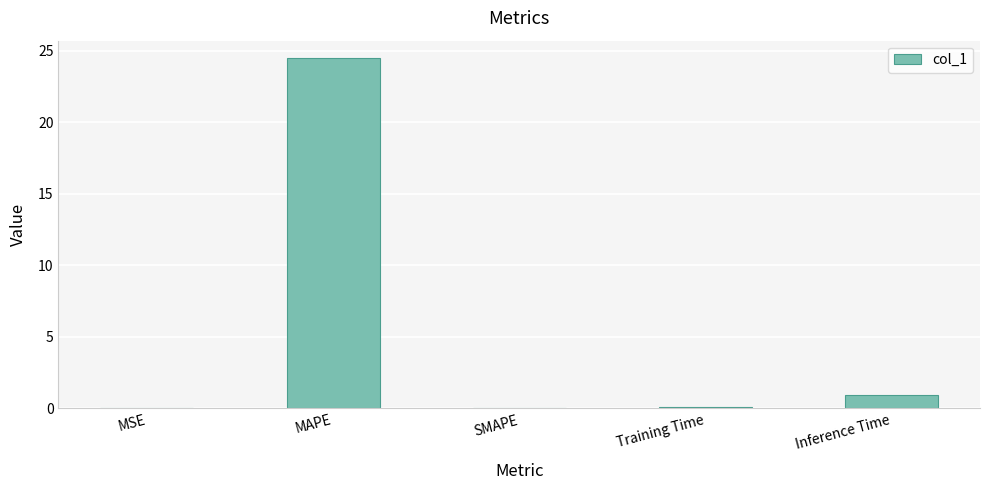

What is the greatest value displayed?

24.5